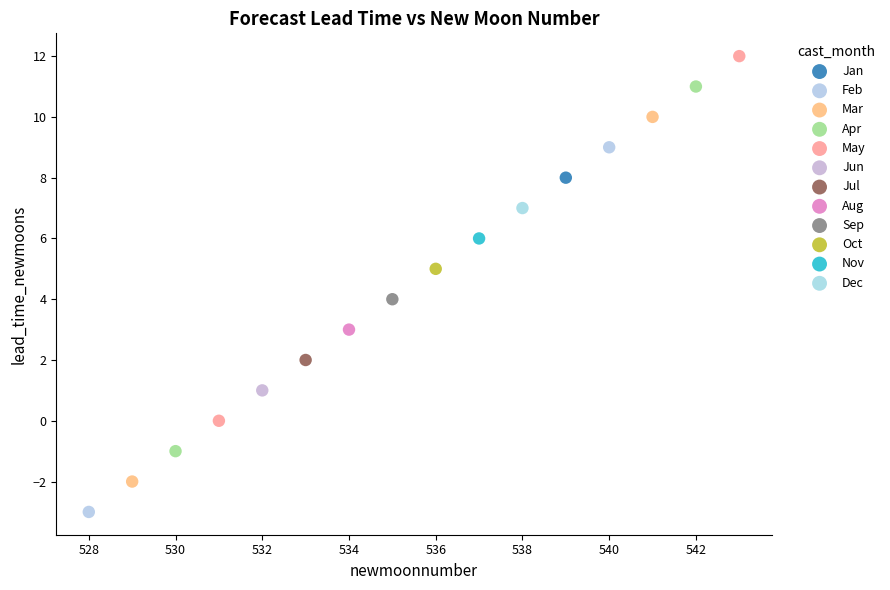

What are all the series names shown in the legend?

Jan, Feb, Mar, Apr, May, Jun, Jul, Aug, Sep, Oct, Nov, Dec